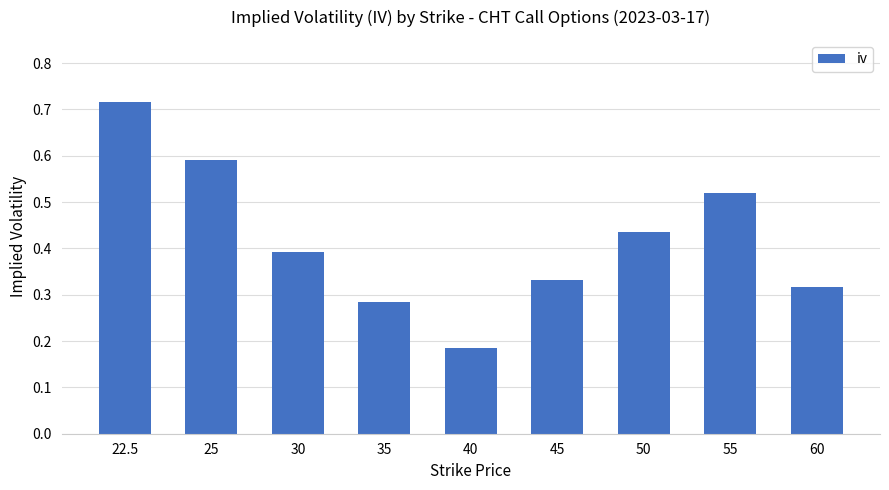

What is the label of the 4th bar from the left?

35